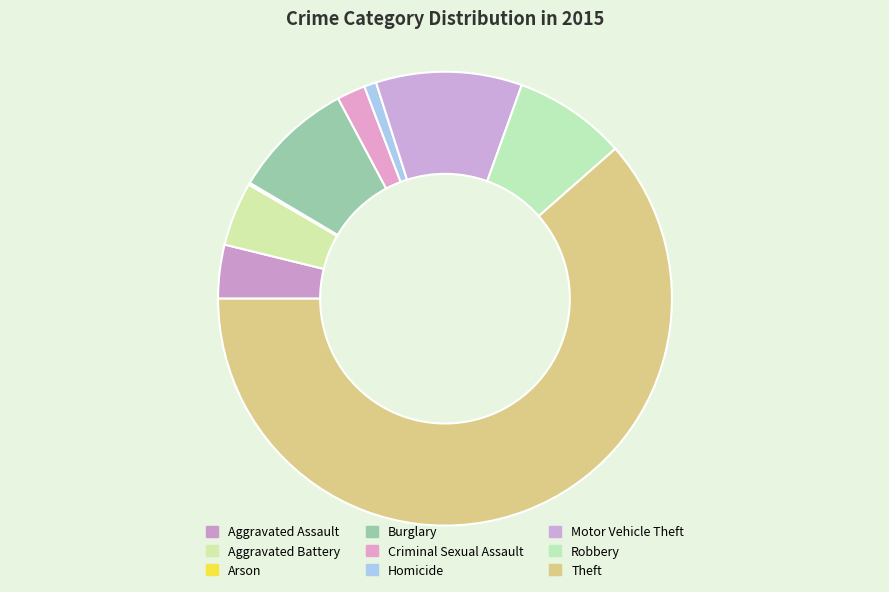

True or false: Aggravated Assault accounts for 4% of the total.

True